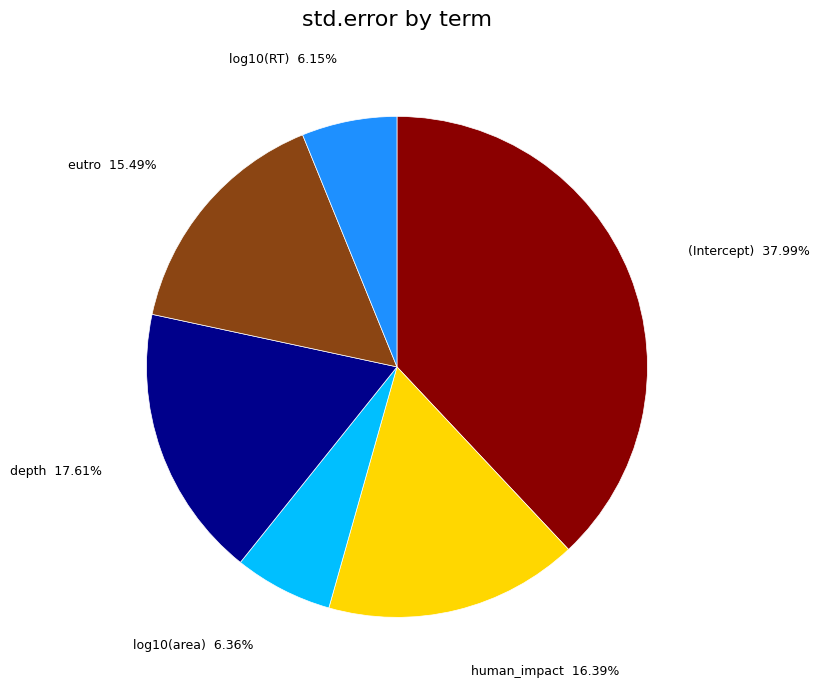

To the nearest percent, what is the difference between the largest and smallest slice percentages?

32%